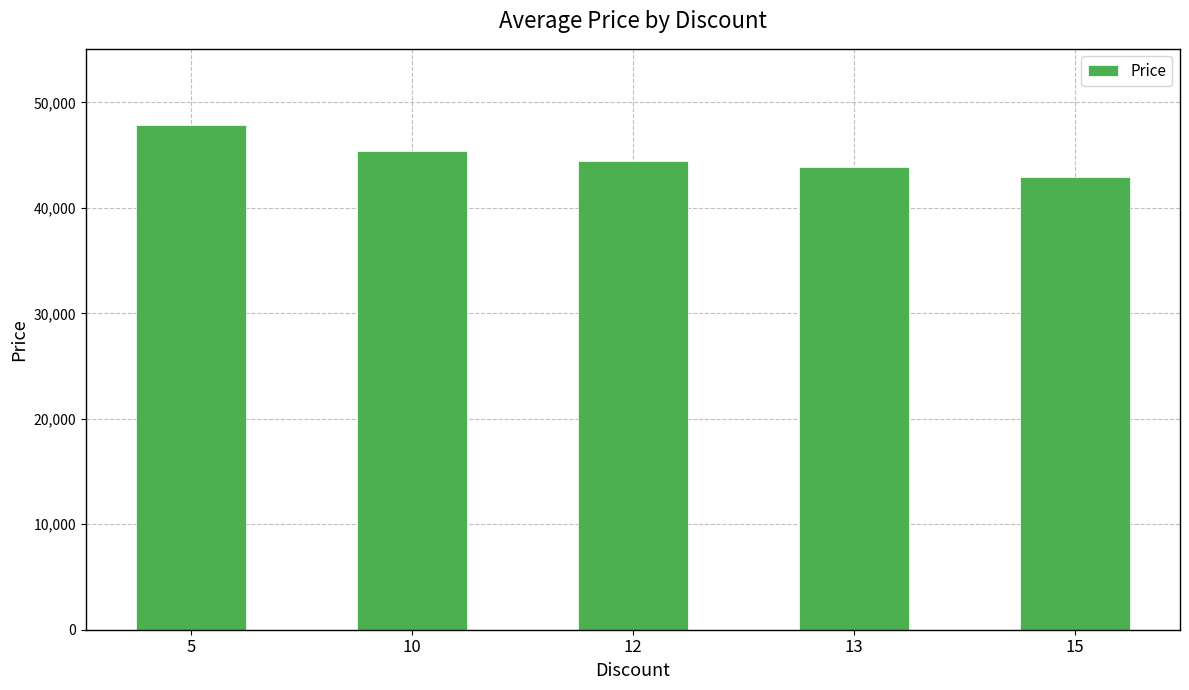

Reading right to left, what are all the values shown in this chart?

15=42910	13=43900	12=44440	10=45400	5=47900